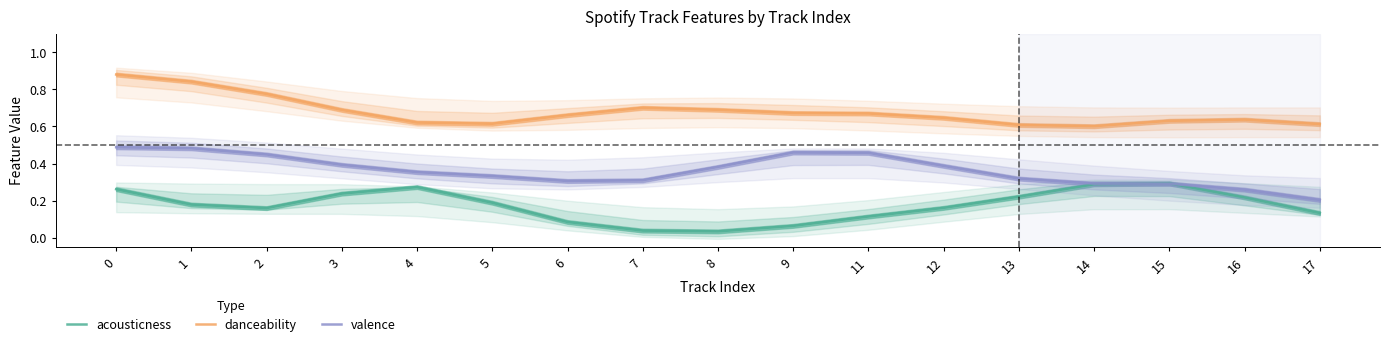

Rank the series by their maximum value, from lowest to highest.

acousticness, valence, danceability